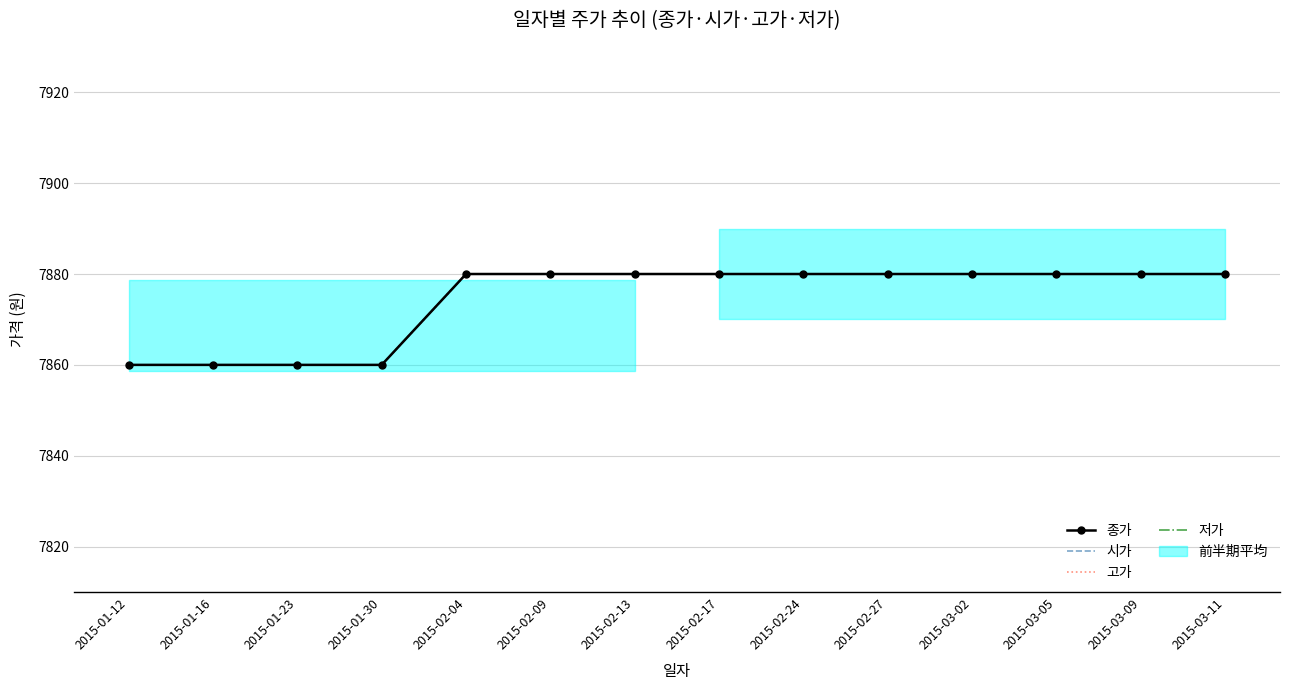

At 2015-02-04, list the series in order from smallest to largest.

종가, 시가, 고가, 저가